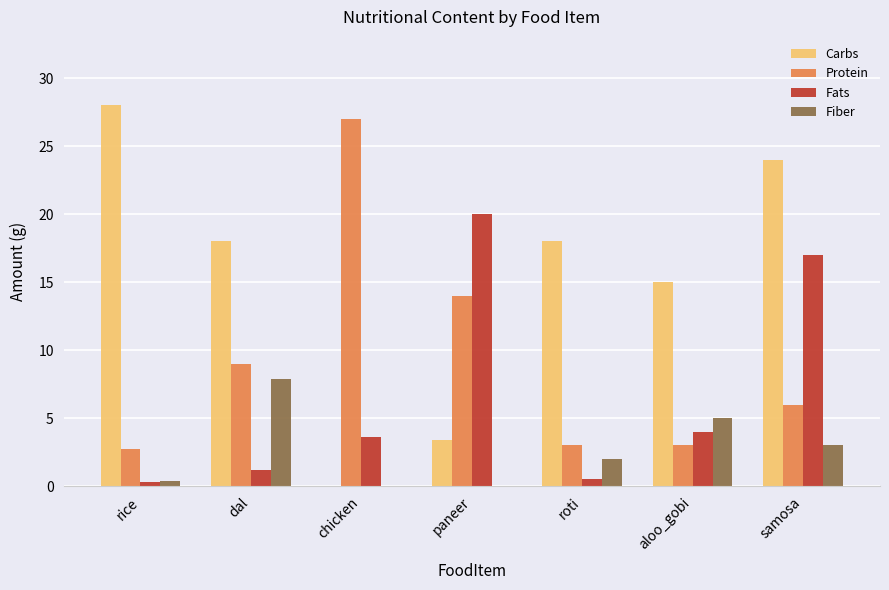

Is the value of Protein at dal greater than the value of Fats at samosa?

No